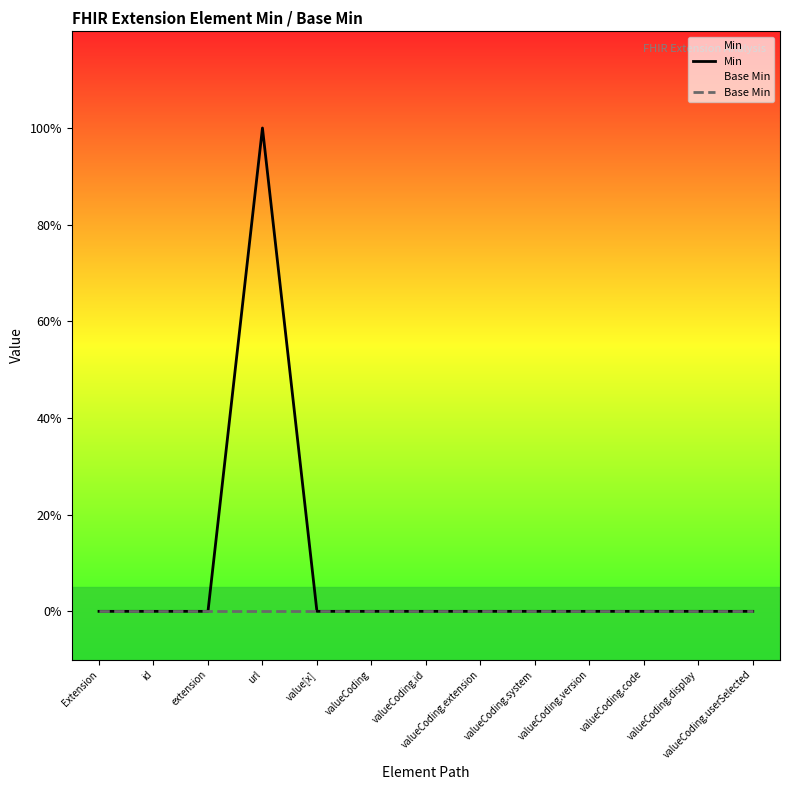

True or false: Base Min has more than 1 interior local peaks.

False